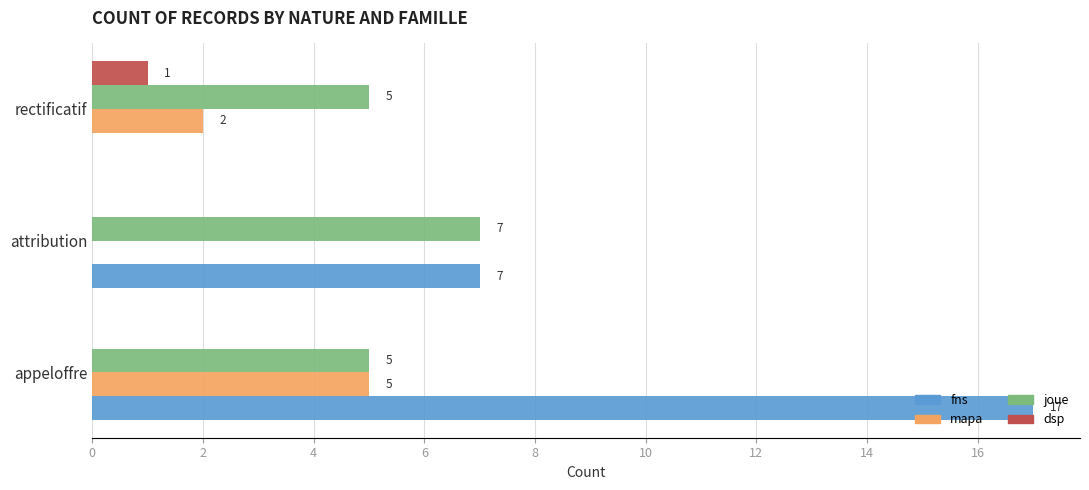

Which series changed the most between appeloffre and rectificatif?

fns